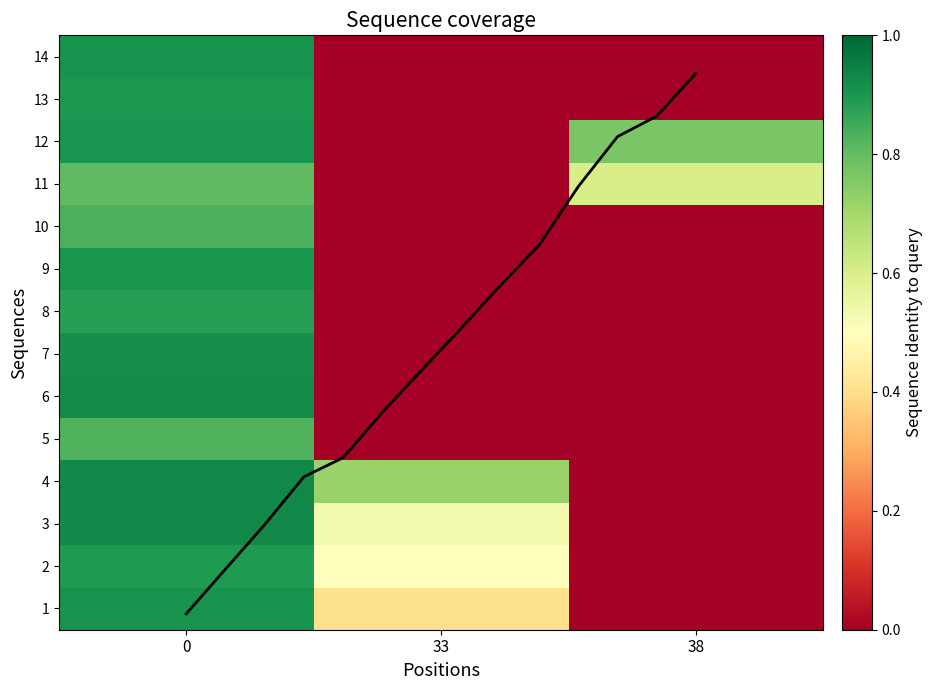

Reading right to left, extract all data points from this chart.

1: 38=0.0	33=0.4	0=0.9
2: 38=0.0	33=0.5	0=0.9
3: 38=0.0	33=0.5	0=0.9
4: 38=0.0	33=0.7	0=0.9
5: 38=0.0	33=0.0	0=0.8
6: 38=0.0	33=0.0	0=0.8
7: 38=0.0	33=0.0	0=0.9
8: 38=0.0	33=0.0	0=0.9
9: 38=0.0	33=0.0	0=0.9
10: 38=0.0	33=0.0	0=0.9
11: 38=0.6	33=0.0	0=0.8
12: 38=0.8	33=0.0	0=0.9
13: 38=0.0	33=0.0	0=0.9
14: 38=0.0	33=0.0	0=0.9